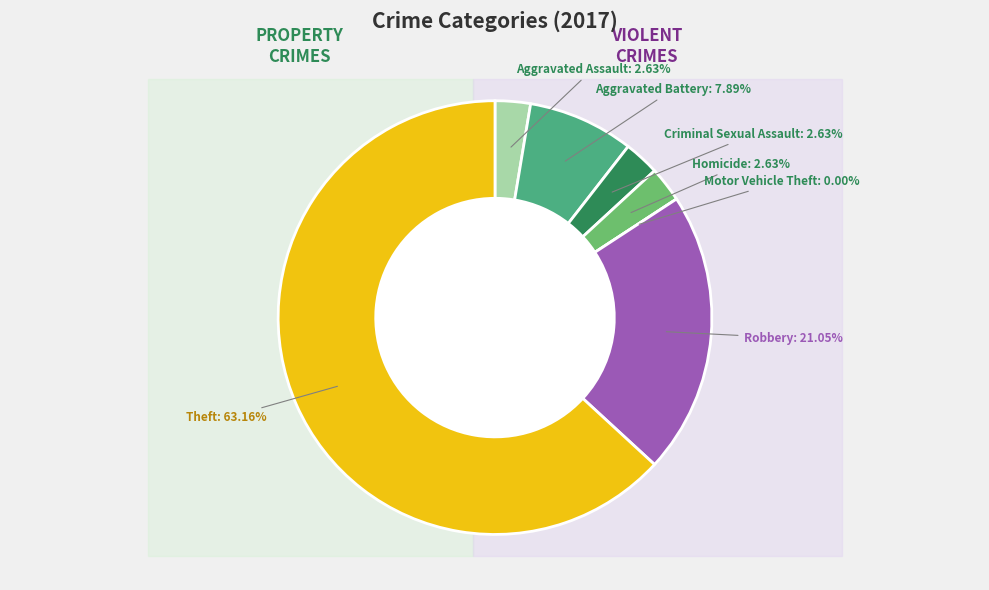

To the nearest percent, what is the difference between the Aggravated Assault and Aggravated Battery slice percentages?

5%